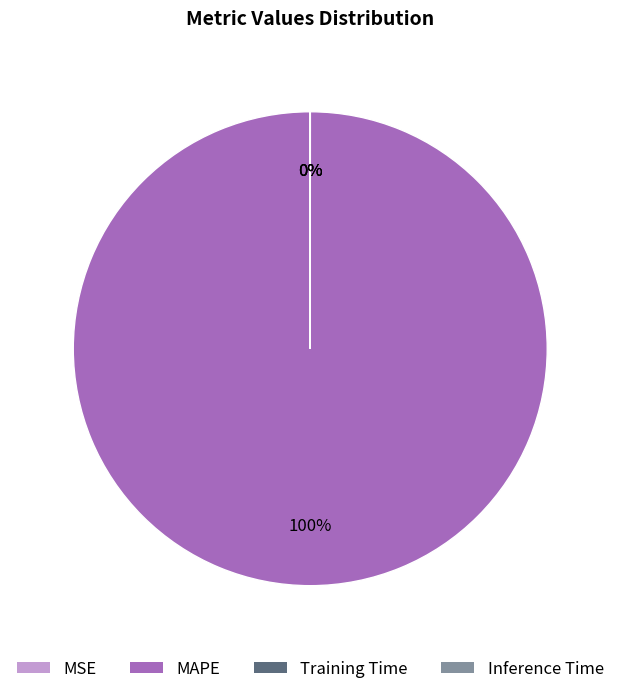

Which slice is the largest?

MAPE